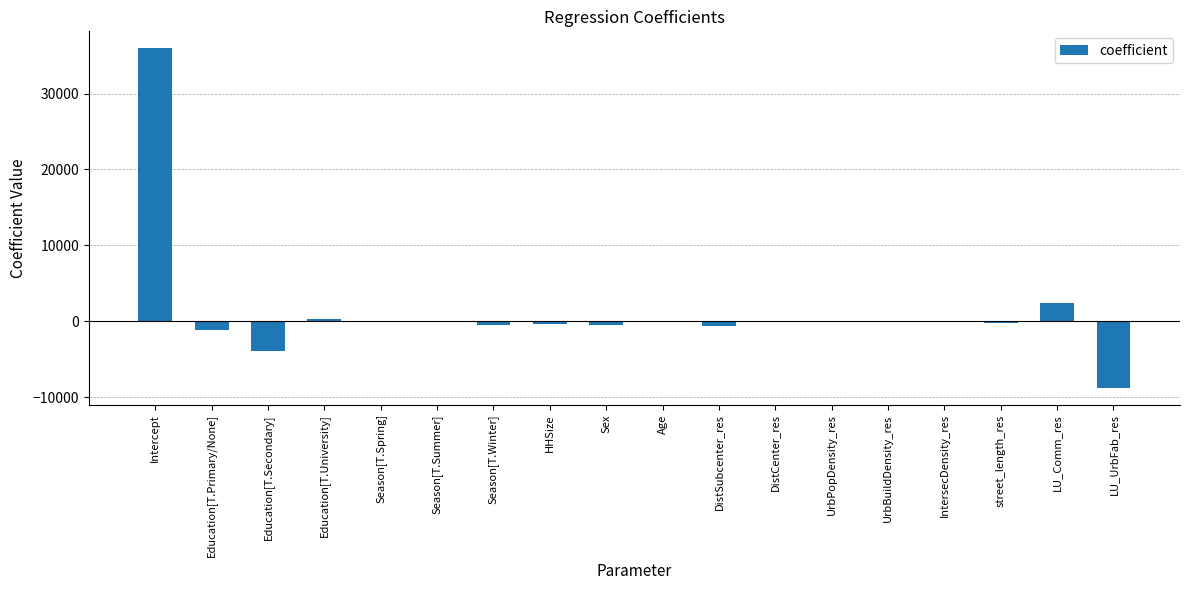

What is the difference between the values at UrbBuildDensity_res and Education[T.Secondary]?

3895.2